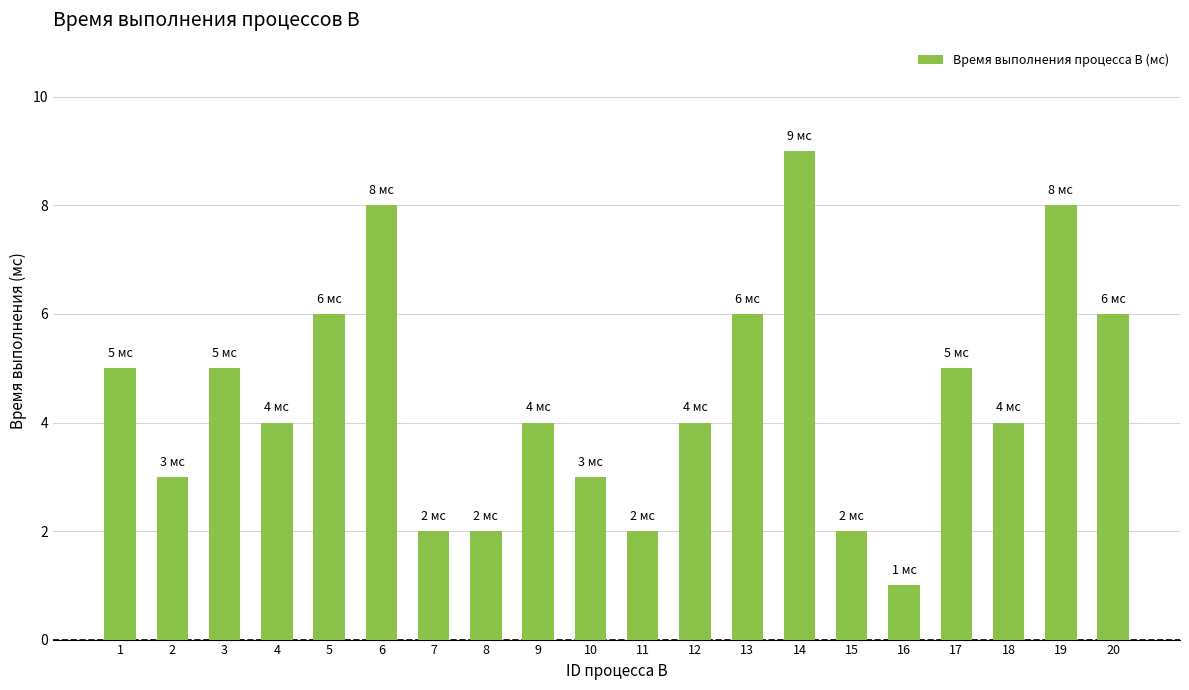

The value at 20 is 4. True or false?

False